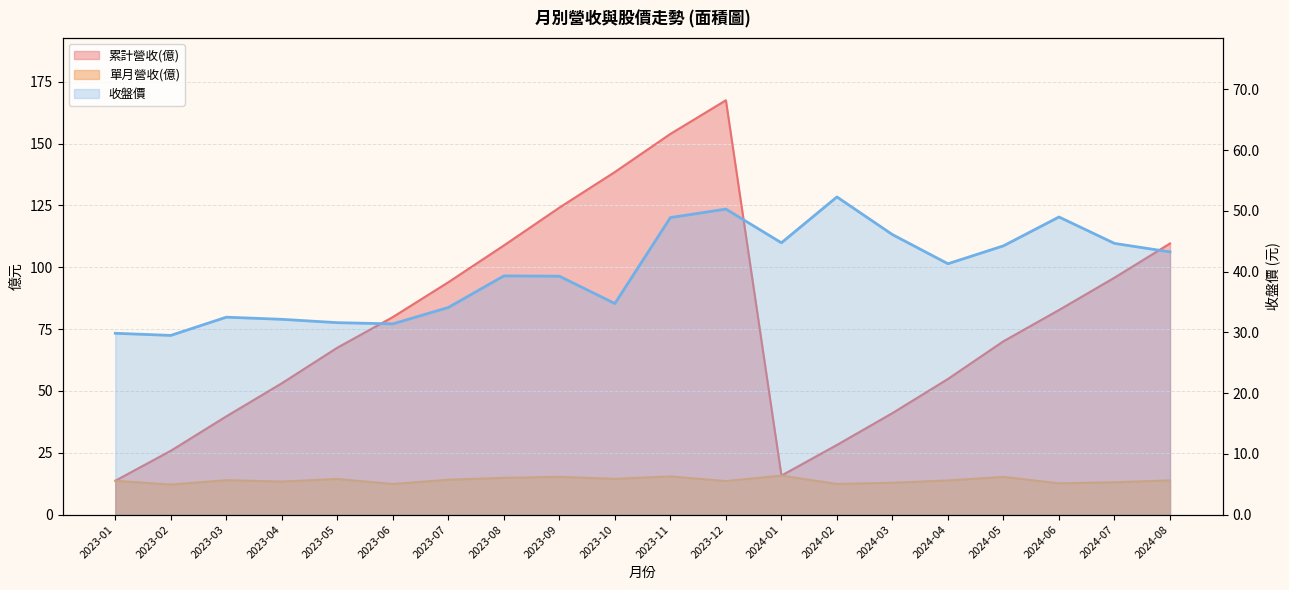

What is the label of the 16th point from the left?

2024-04